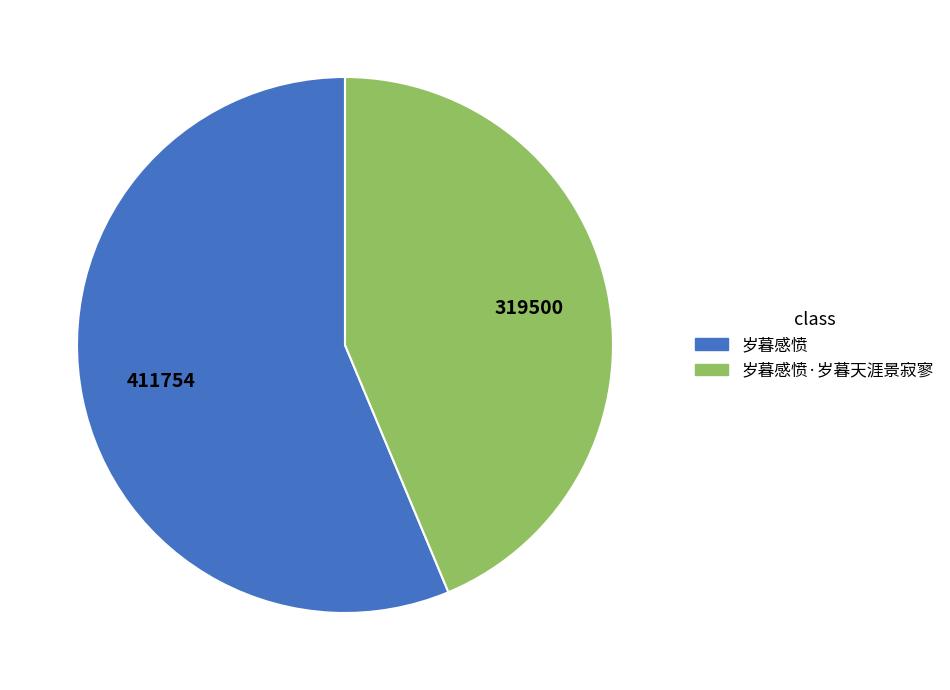

Between 岁暮感愤·岁暮天涯景寂寥 and 岁暮感愤, which is larger?

岁暮感愤